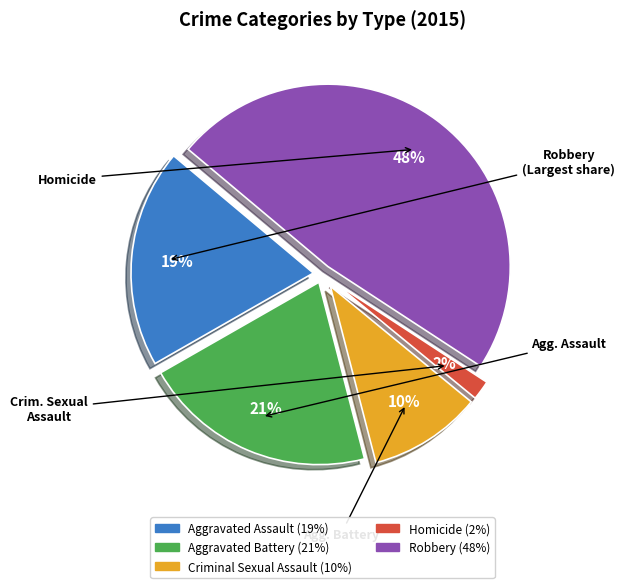

To the nearest percent, what is the difference between the largest and smallest slice percentages?

46%